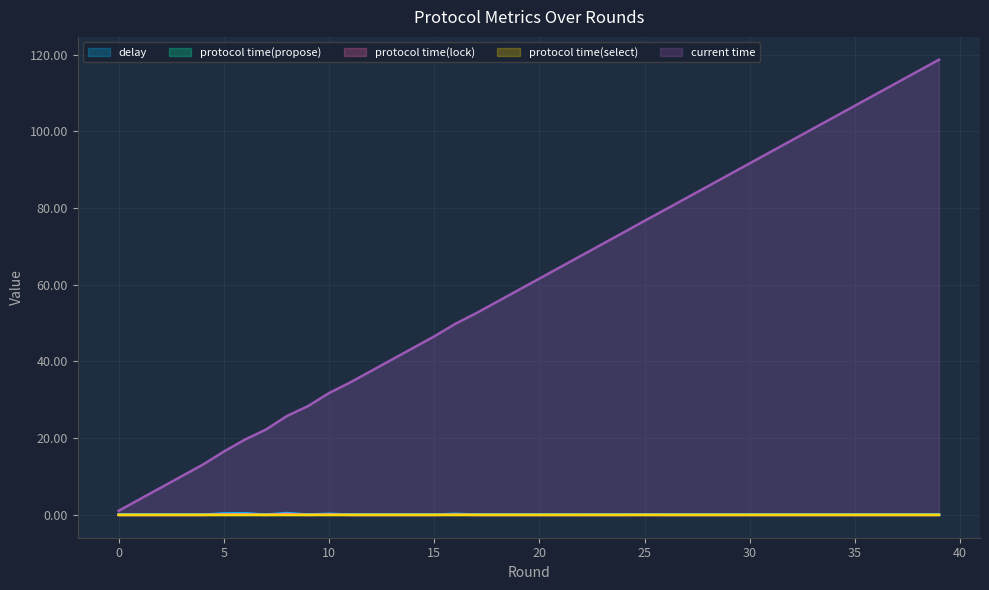

Reading left to right, list all the values displayed in this chart.

delay: 0.1	0.1	0.1	0.1	0.1	0.4	0.4	0.1	0.5	0.1	0.3	0.1	0.1	0.1	0.1	0.1	0.3	0.1	0.1	0.1	0.1	0.1	0.1	0.1	0.1	0.1	0.1	0.1	0.1	0.1	0.1	0.1	0.1	0.1	0.1	0.1	0.1	0.1	0.1	0.1
protocol time(propose): 0.1	0.1	0.1	0.1	0.1	0.1	0.1	0.1	0.1	0.1	0.1	0.1	0.1	0.1	0.1	0.1	0.1	0.1	0.1	0.1	0.1	0.1	0.1	0.1	0.1	0.1	0.1	0.1	0.1	0.1	0.1	0.1	0.1	0.1	0.1	0.1	0.1	0.1	0.1	0.1
protocol time(lock): 0.0	0.0	0.0	0.0	0.0	0.1	0.2	0.0	0.3	0.0	0.1	0.0	0.0	0.0	0.0	0.0	0.1	0.0	0.0	0.0	0.0	0.0	0.0	0.0	0.0	0.0	0.0	0.0	0.0	0.0	0.0	0.0	0.0	0.0	0.0	0.0	0.0	0.0	0.0	0.0
protocol time(select): 0.0	0.0	0.0	0.0	0.0	0.0	0.0	0.0	0.0	0.0	0.0	0.0	0.0	0.0	0.0	0.0	0.0	0.0	0.0	0.0	0.0	0.0	0.0	0.0	0.0	0.0	0.0	0.0	0.0	0.0	0.0	0.0	0.0	0.0	0.0	0.0	0.0	0.0	0.0	0.0
current time: 1.1	4.1	7.1	10.1	13.1	16.5	19.6	22.3	25.8	28.4	31.8	34.5	37.5	40.5	43.5	46.5	49.8	52.6	55.6	58.6	61.6	64.6	67.6	70.6	73.6	76.6	79.6	82.6	85.6	88.6	91.6	94.6	97.6	100.7	103.7	106.7	109.7	112.7	115.7	118.7